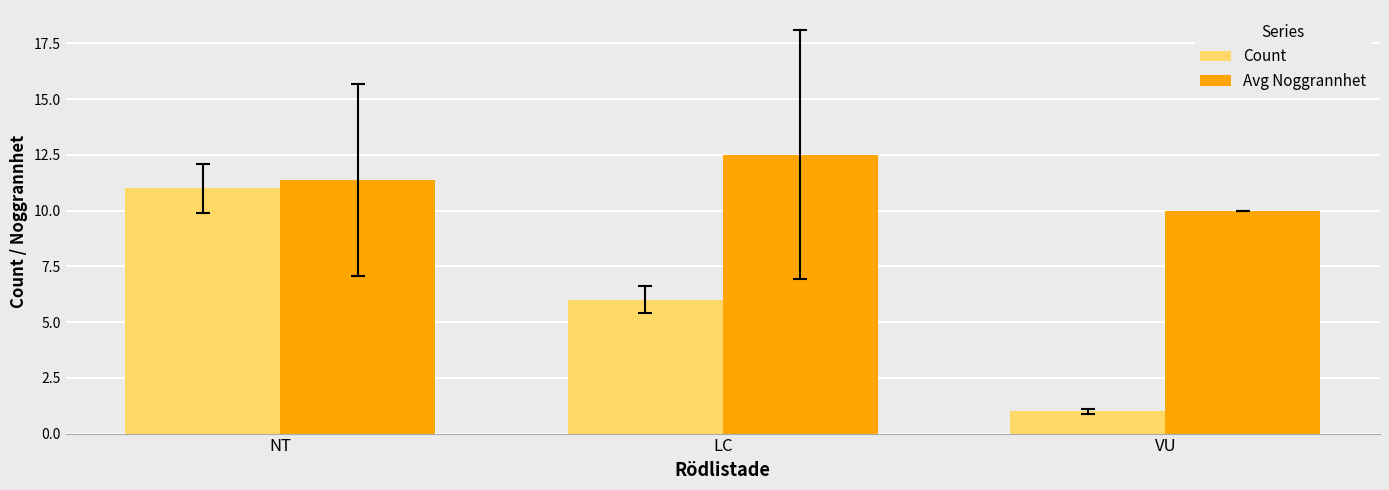

What are all the series names shown in the legend?

Count, Avg Noggrannhet